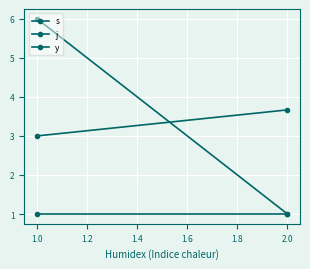

Which has a higher value, 1.0 or 2.0?

2.0